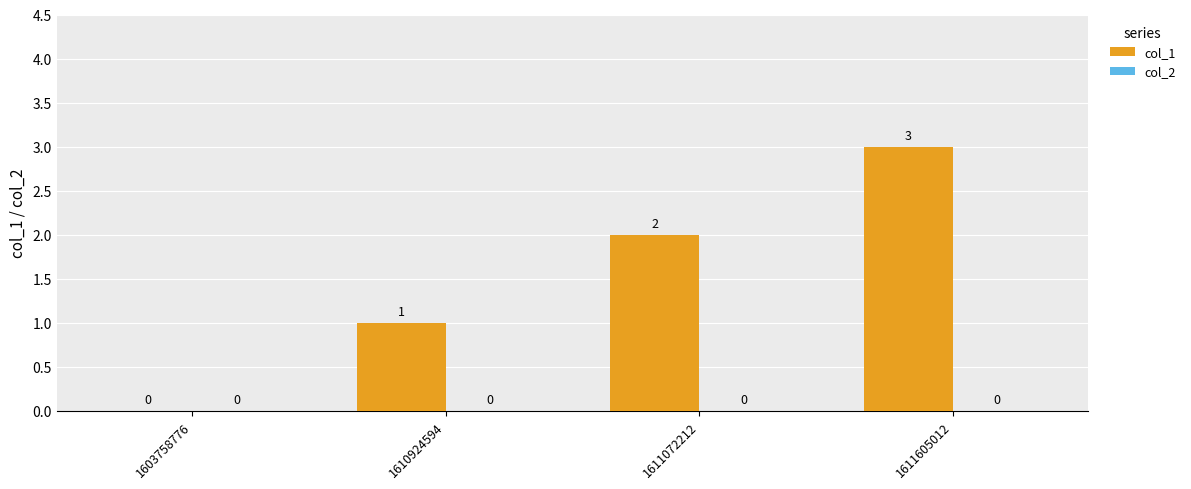

What is the change in value from 1610924594 to 1611072212?

+1